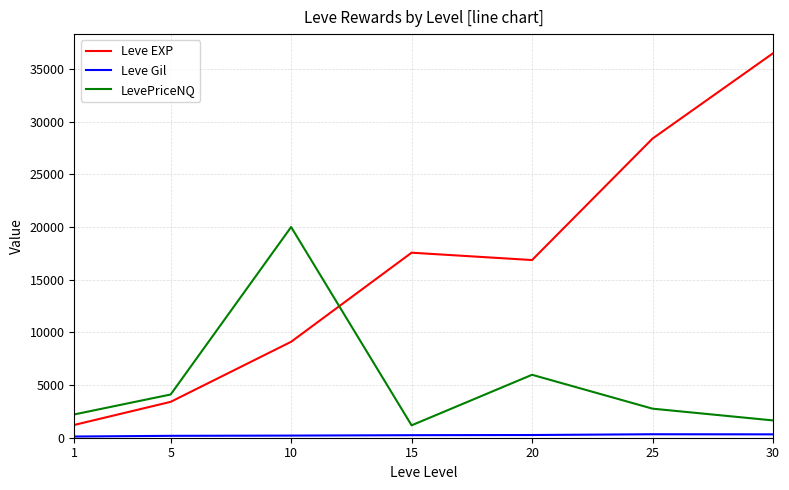

Which series has the largest range (max minus min)?

Leve EXP